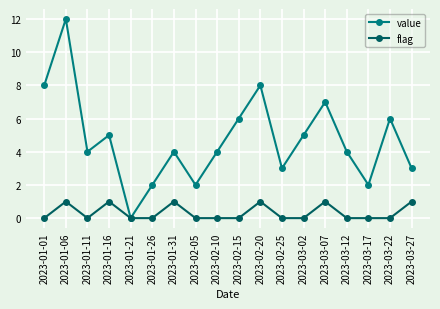

What is the sum of all flag values?

6